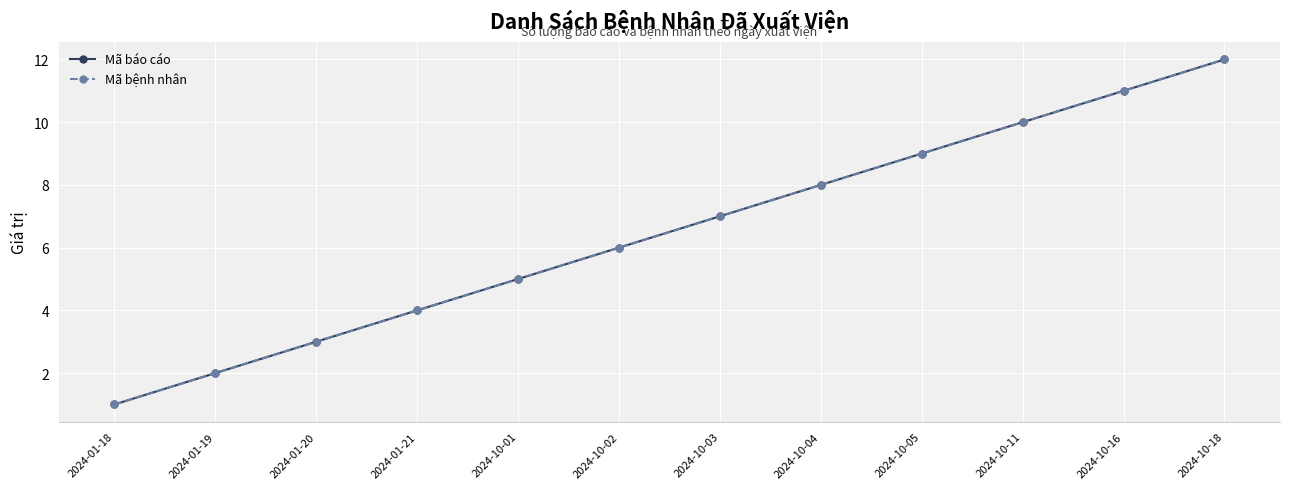

Between 2024-01-20 and 2024-10-05, which series saw the biggest shift?

Mã báo cáo